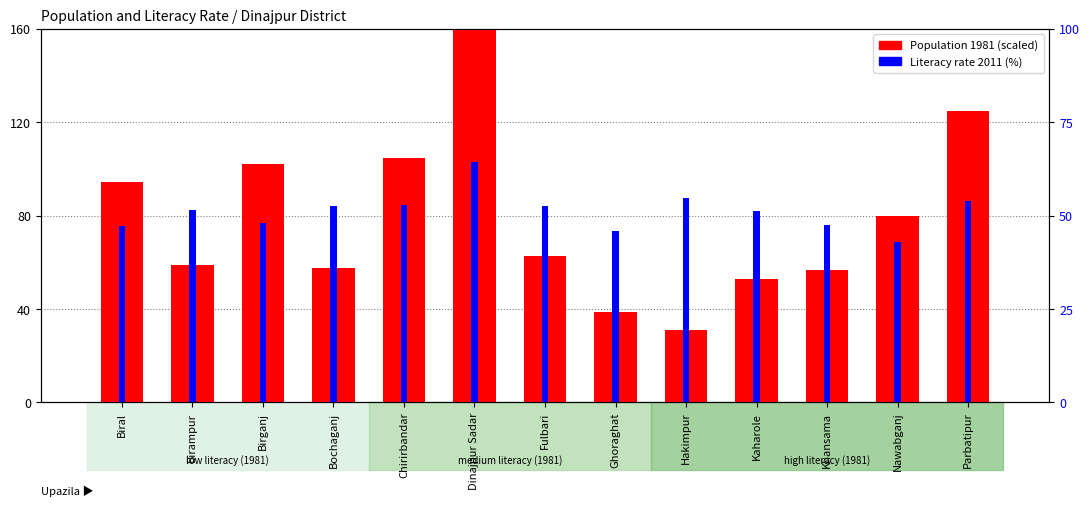

Which category has the lowest value in the Population 1981 series?

Hakimpur